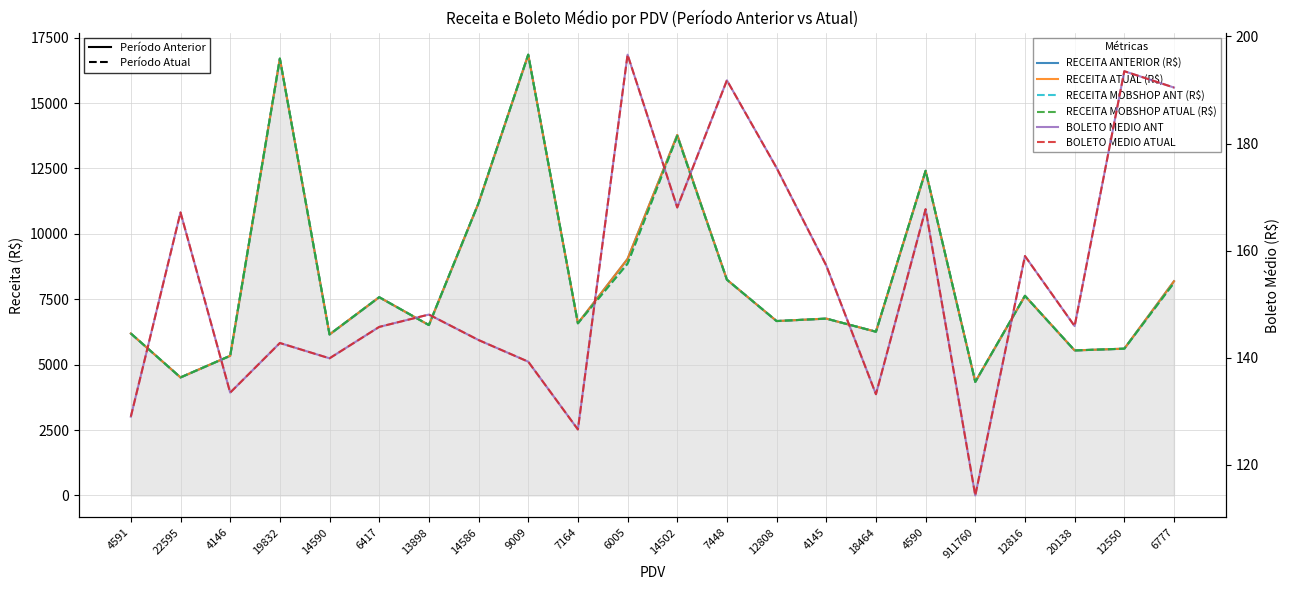

Reading left to right, what are all the values shown in this chart?

RECEITA ANTERIOR (R$): 4591=6191.8	22595=4512.6	4146=5339.1	19832=16701.1	14590=6155.1	6417=7579.0	13898=6514.6	14586=11177.4	9009=16850.5	7164=6583.2	6005=9043.2	14502=13780.6	7448=8247.8	12808=6667.2	4145=6760.4	18464=6259.6	4590=12412.2	911760=4342.4	12816=7631.4	20138=5544.3	12550=5611.7	6777=8189.6
RECEITA ATUAL (R$): 4591=6191.8	22595=4512.6	4146=5339.1	19832=16701.1	14590=6155.1	6417=7579.0	13898=6514.6	14586=11177.4	9009=16850.5	7164=6583.2	6005=9043.2	14502=13780.6	7448=8247.8	12808=6667.2	4145=6760.4	18464=6259.6	4590=12412.2	911760=4342.4	12816=7631.4	20138=5544.3	12550=5611.7	6777=8189.6
RECEITA MOBSHOP ANT (R$): 4591=6191.8	22595=4512.6	4146=5339.1	19832=16701.1	14590=6155.1	6417=7579.0	13898=6514.6	14586=11177.4	9009=16850.5	7164=6583.2	6005=8861.5	14502=13740.5	7448=8247.8	12808=6667.2	4145=6760.4	18464=6259.6	4590=12412.2	911760=4342.4	12816=7631.4	20138=5544.3	12550=5611.7	6777=8127.9
RECEITA MOBSHOP ATUAL (R$): 4591=6191.8	22595=4512.6	4146=5339.1	19832=16701.1	14590=6155.1	6417=7579.0	13898=6514.6	14586=11177.4	9009=16850.5	7164=6583.2	6005=8861.5	14502=13740.5	7448=8247.8	12808=6667.2	4145=6760.4	18464=6259.6	4590=12412.2	911760=4342.4	12816=7631.4	20138=5544.3	12550=5611.7	6777=8127.9
BOLETO MEDIO ANT: 4591=129.0	22595=167.1	4146=133.5	19832=142.7	14590=139.9	6417=145.8	13898=148.1	14586=143.3	9009=139.3	7164=126.6	6005=196.6	14502=168.1	7448=191.8	12808=175.5	4145=157.2	18464=133.2	4590=167.7	911760=114.3	12816=159.0	20138=145.9	12550=193.5	6777=190.5
BOLETO MEDIO ATUAL: 4591=129.0	22595=167.1	4146=133.5	19832=142.7	14590=139.9	6417=145.8	13898=148.1	14586=143.3	9009=139.3	7164=126.6	6005=196.6	14502=168.1	7448=191.8	12808=175.5	4145=157.2	18464=133.2	4590=167.7	911760=114.3	12816=159.0	20138=145.9	12550=193.5	6777=190.5